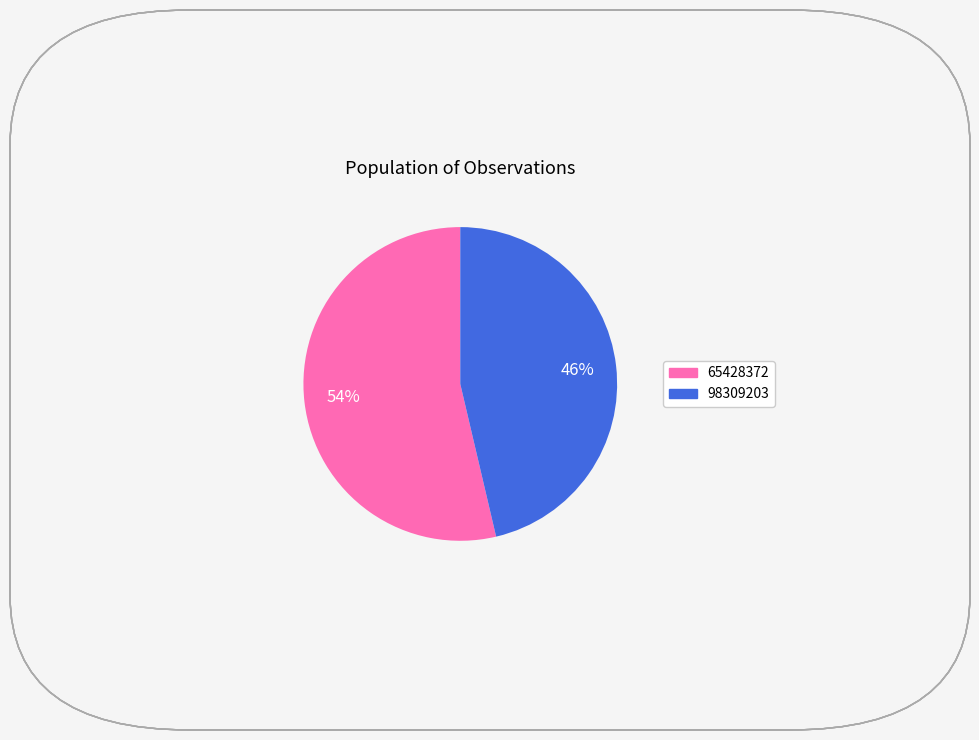

Do 98309203 and 65428372 together represent more than half of the pie?

Yes